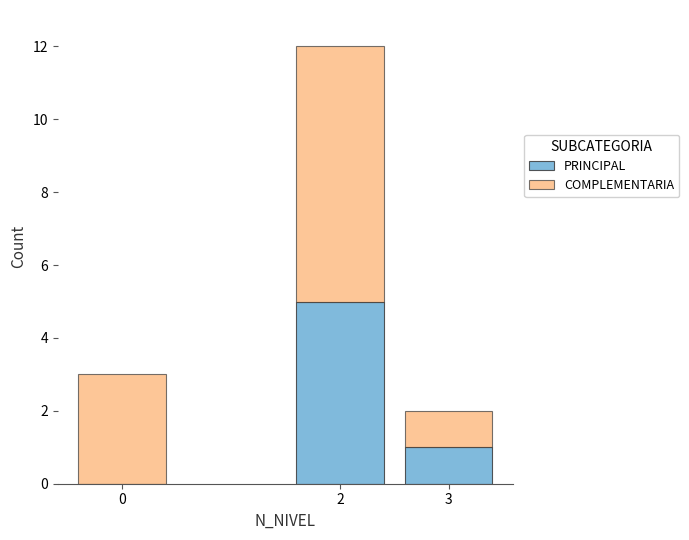

Is it true that PRINCIPAL equals 7 at 2?

False